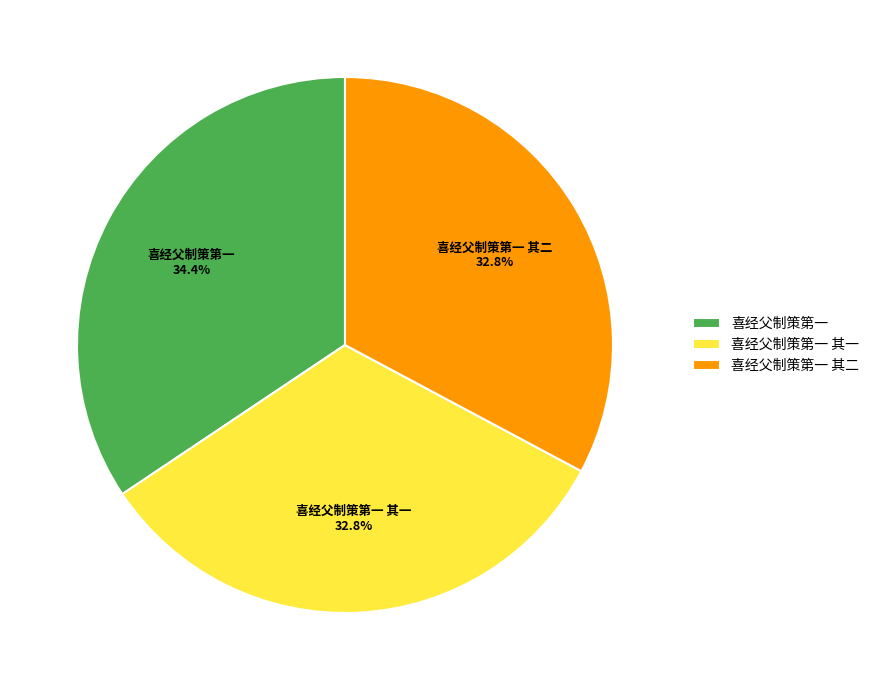

To the nearest percent, what percentage of the pie is 喜经父制策第一 其二?

33%